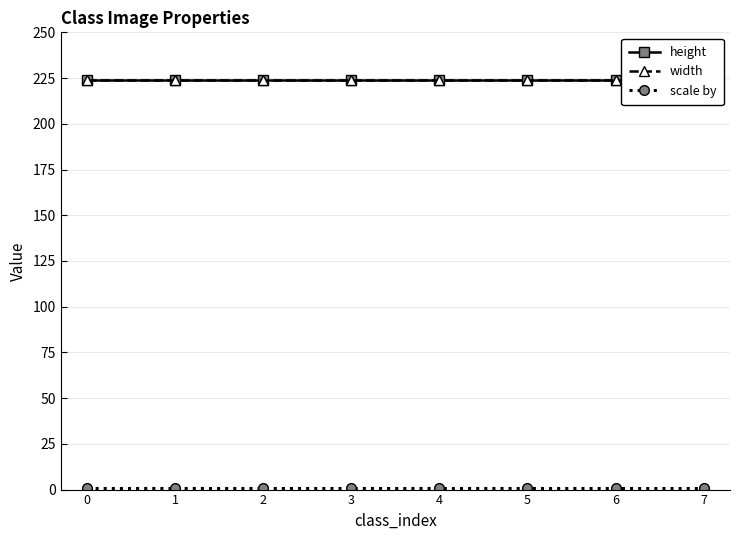

Rank the series at 3 from highest to lowest value.

height, width, scale by